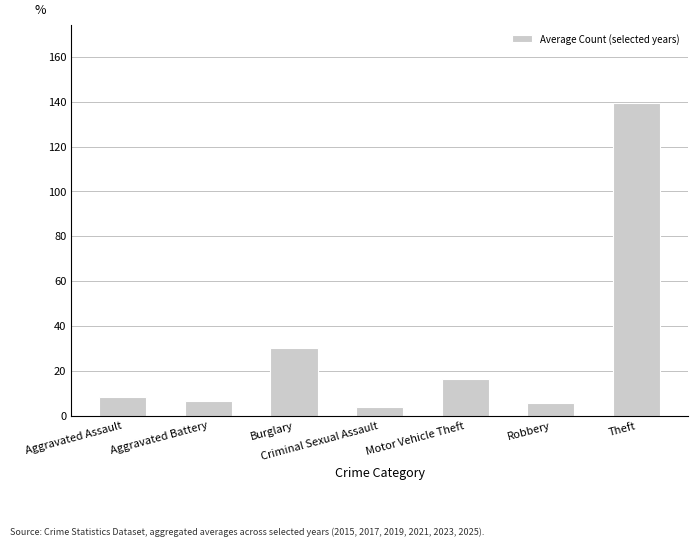

What is the difference between the maximum and minimum values?

135.8